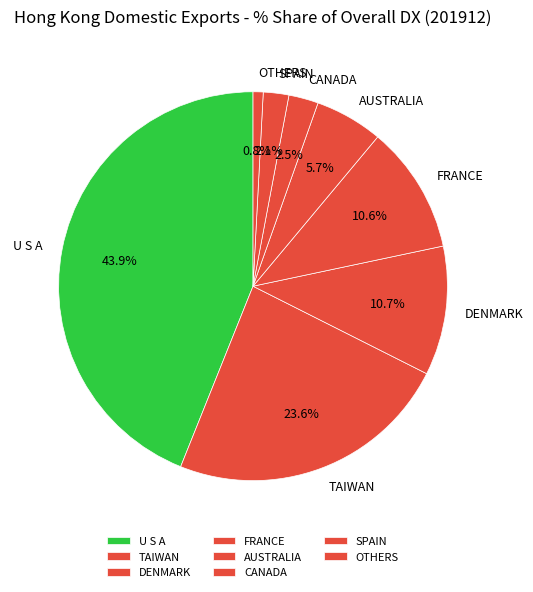

Which category has the smallest portion of the pie?

OTHERS